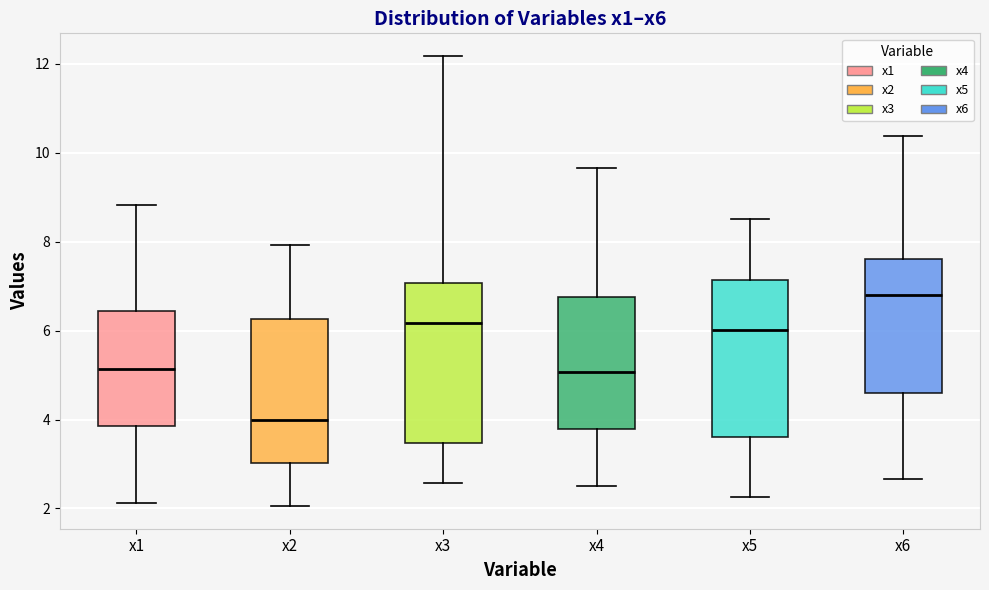

Reading left to right, read every box against the y-axis: the position of its median line, the range the box covers, and the ends of its whiskers. The values are not printed on the chart, so give them approximately, as read against the axis.

x1: median 5.2, box 3.8 to 6.4, whiskers 2.2 to 8.8
x2: median 4.0, box 3.0 to 6.2, whiskers 2.0 to 8.0
x3: median 6.2, box 3.4 to 7.0, whiskers 2.6 to 12.2
x4: median 5.0, box 3.8 to 6.8, whiskers 2.6 to 9.6
x5: median 6.0, box 3.6 to 7.2, whiskers 2.2 to 8.6
x6: median 6.8, box 4.6 to 7.6, whiskers 2.6 to 10.4